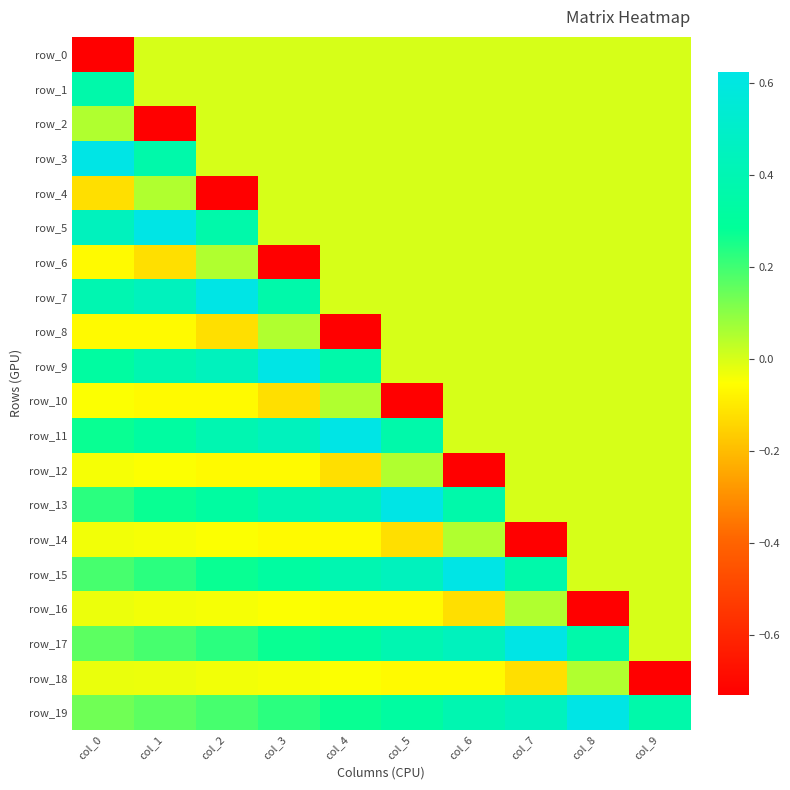

Which series has the largest total across all categories?

row_19